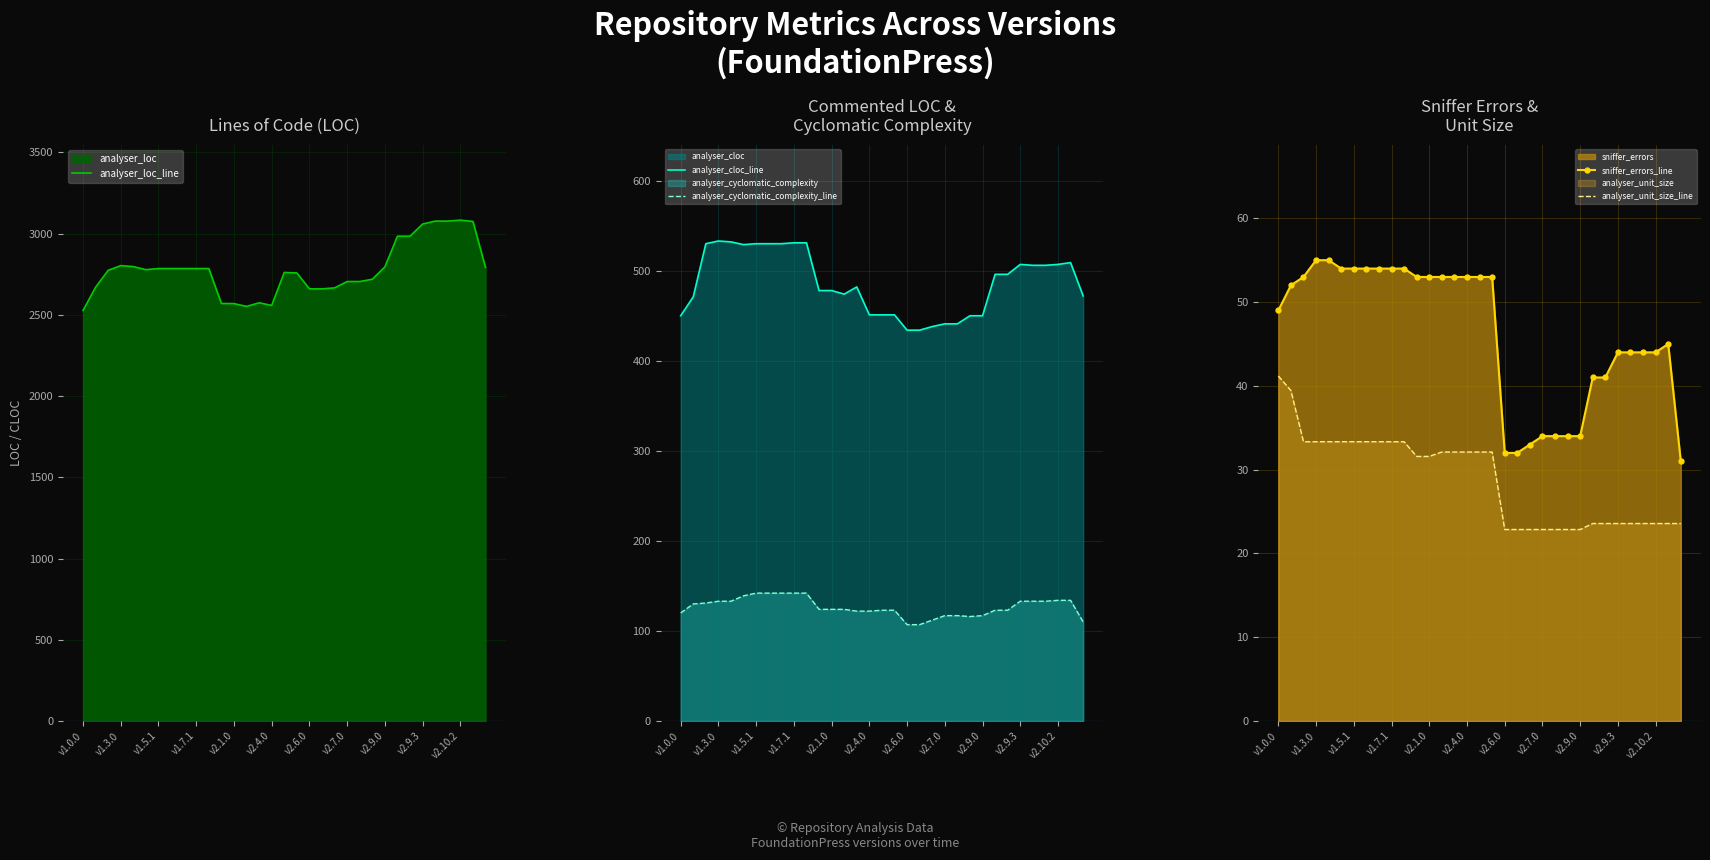

Count the number of categories in the chart.

33